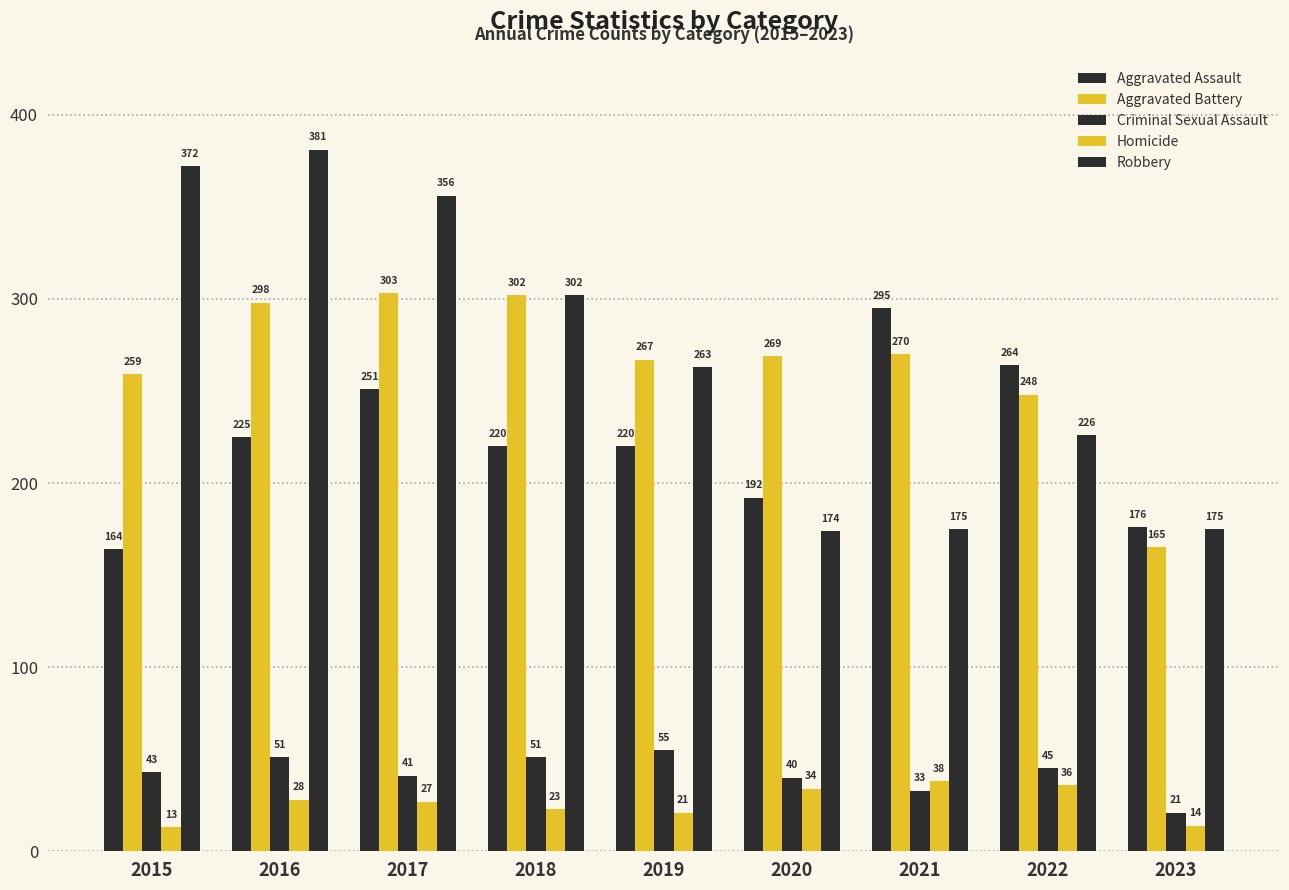

Where is Robbery nearest to the value 277?

2019